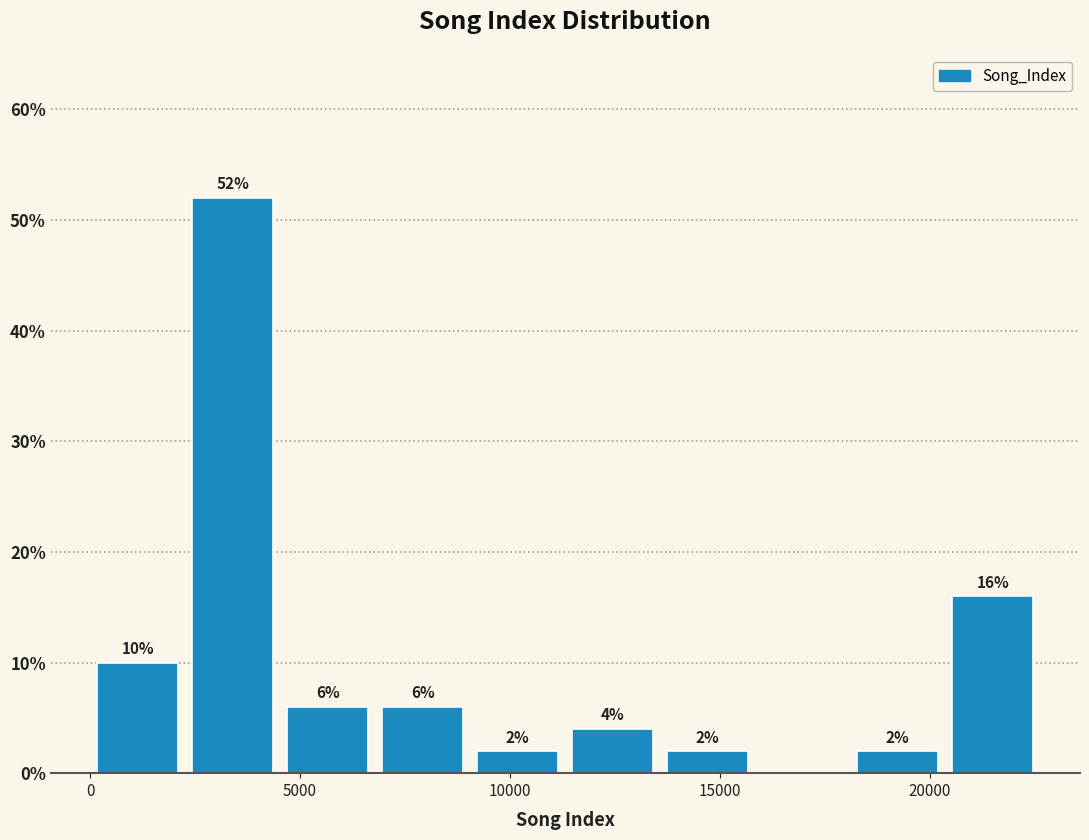

Over which range of the x-axis is the bar tallest?

2500 to 4500